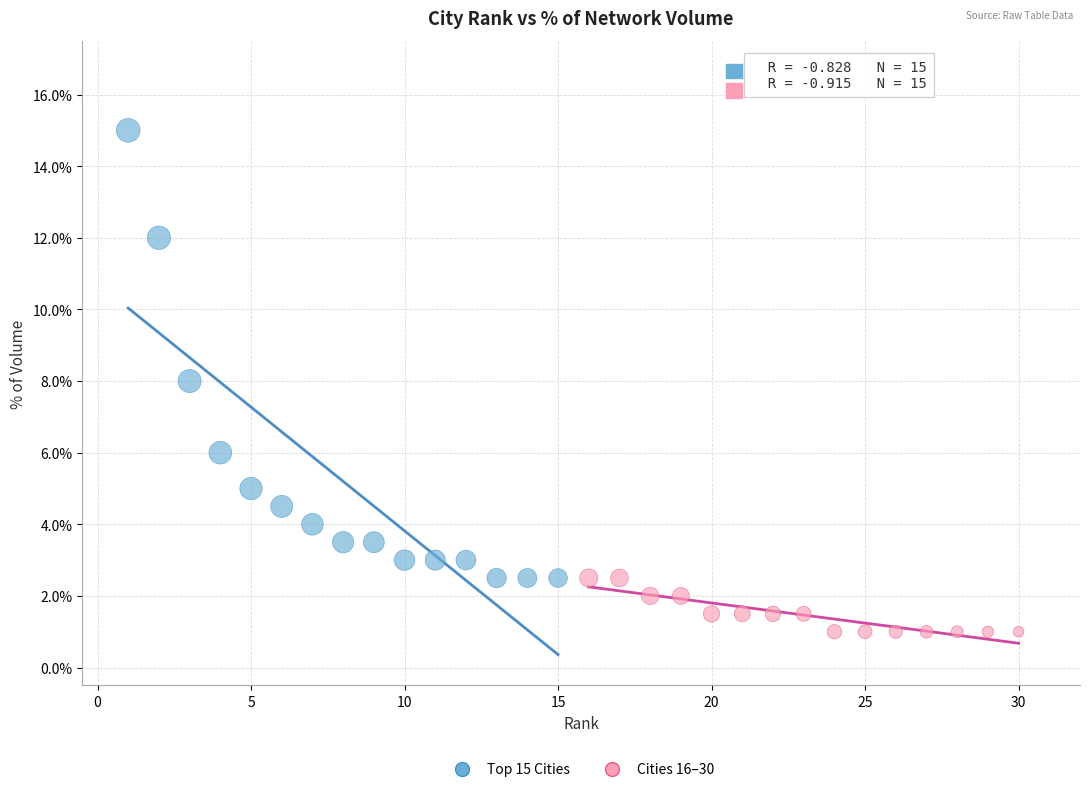

What are all the series names shown in the legend?

Top 15 Cities, Cities 16–30